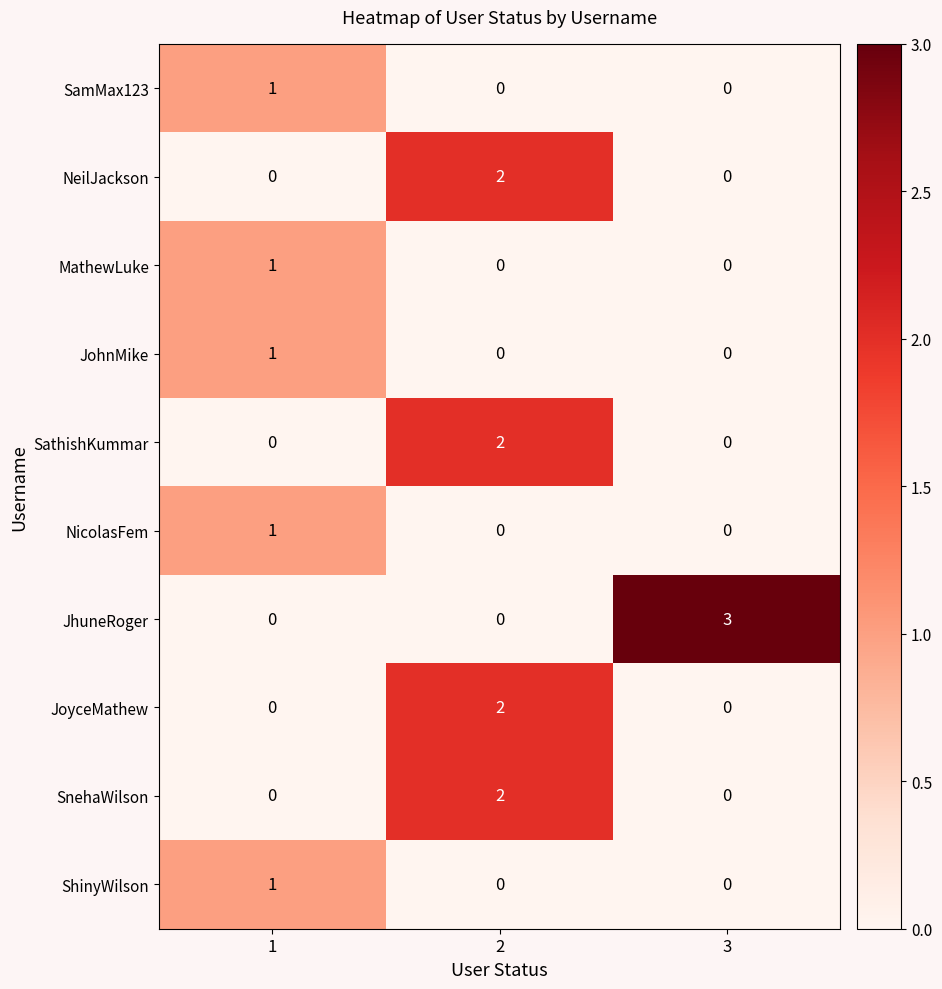

What is the greatest value displayed?

3